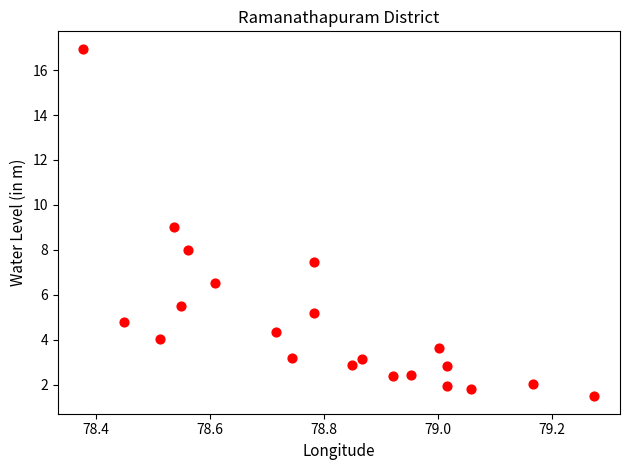

What is the range of Y values (max minus min)?

15.5